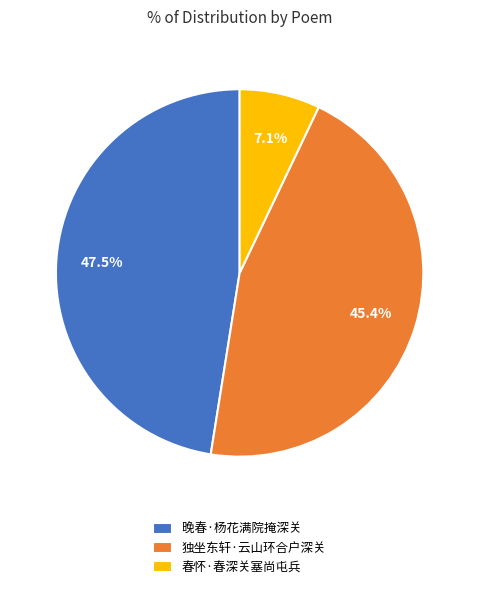

Which has a higher value, 春怀·春深关塞尚屯兵 or 晚春·杨花满院掩深关?

晚春·杨花满院掩深关